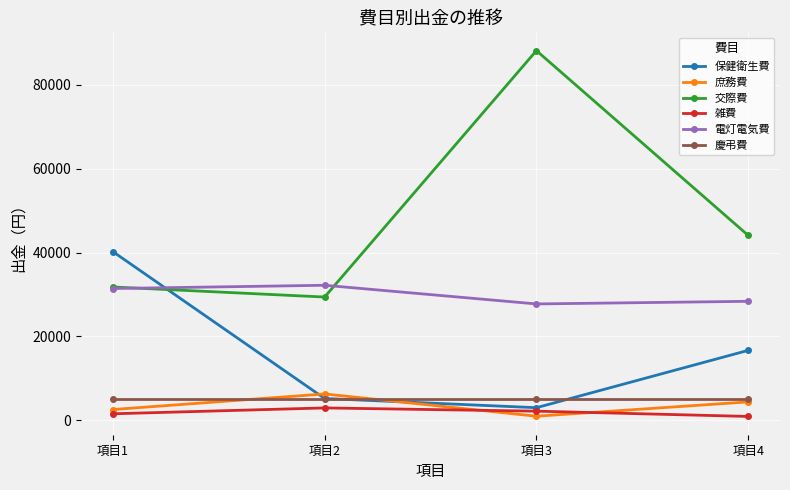

Where is 電灯電気費 nearest to the value 29981?

項目1